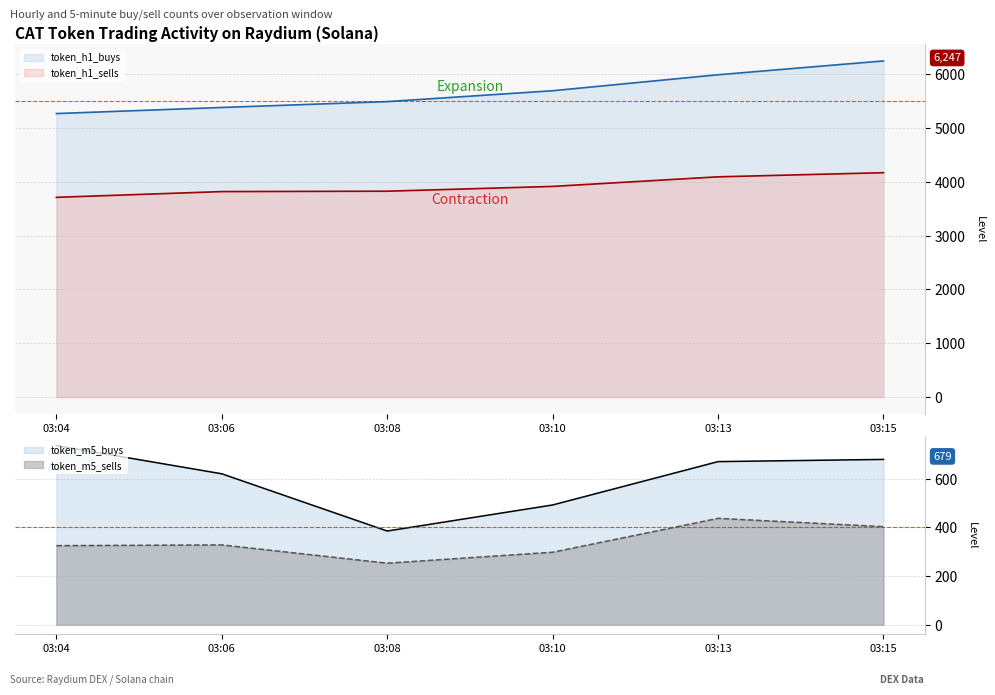

The token_m5_buys series shows 670 at 03:13. True or false?

True